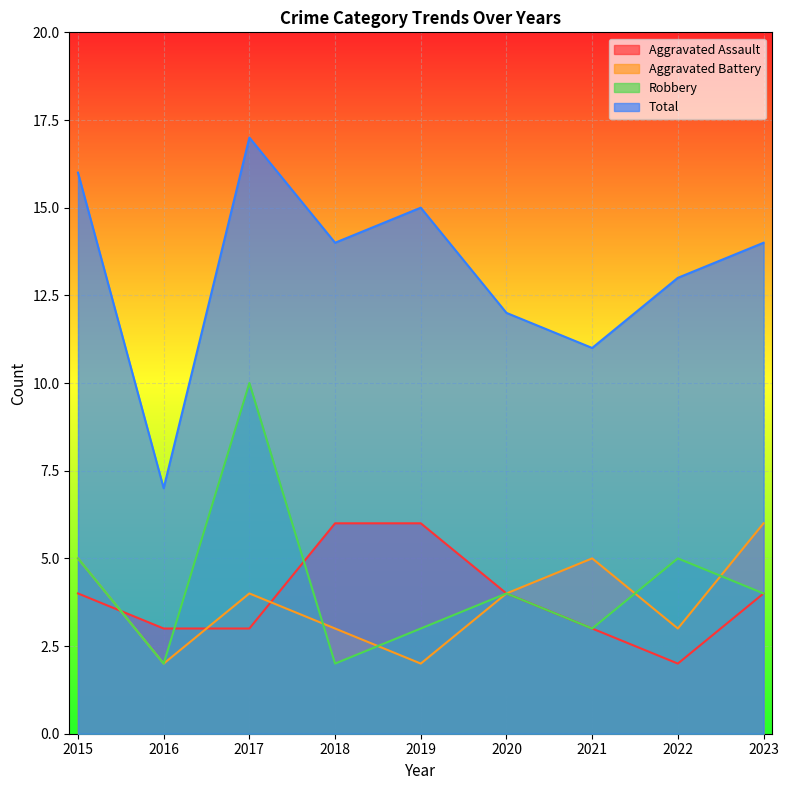

Which series has the largest total across all categories?

Total